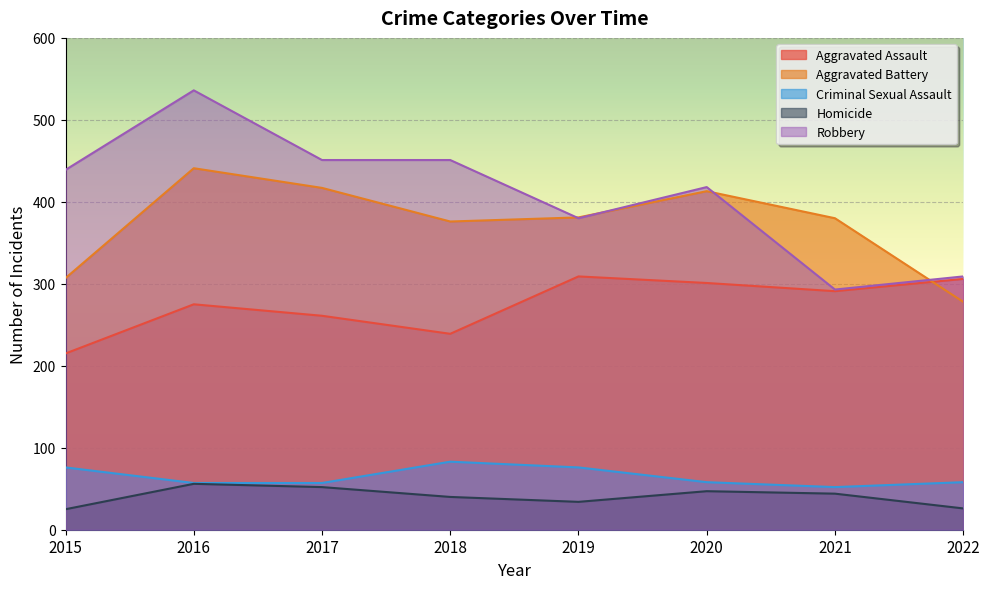

List the labels in order of Criminal Sexual Assault value, largest first.

2018, 2015, 2019, 2020, 2022, 2016, 2017, 2021